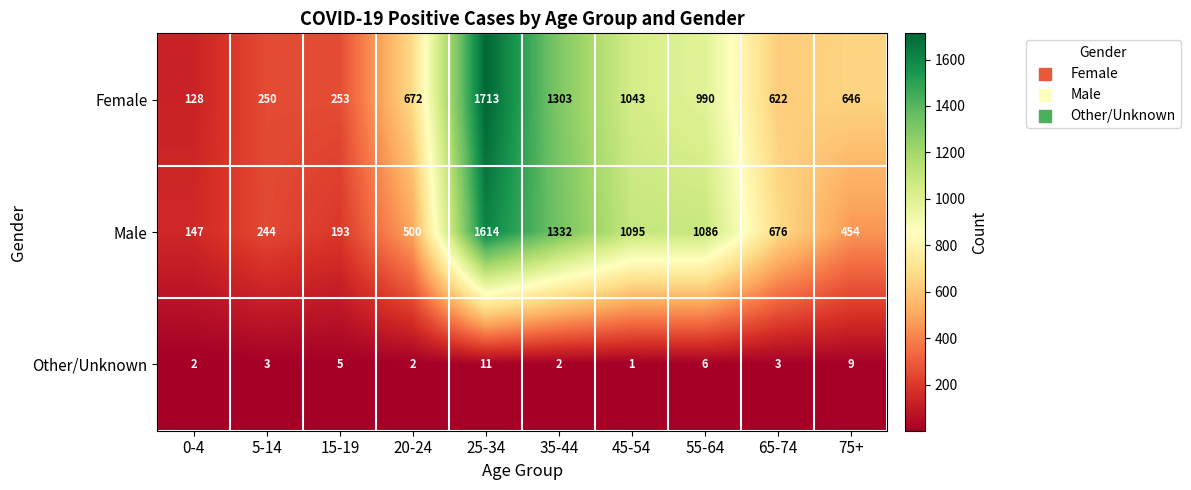

Count the number of categories in the chart.

10